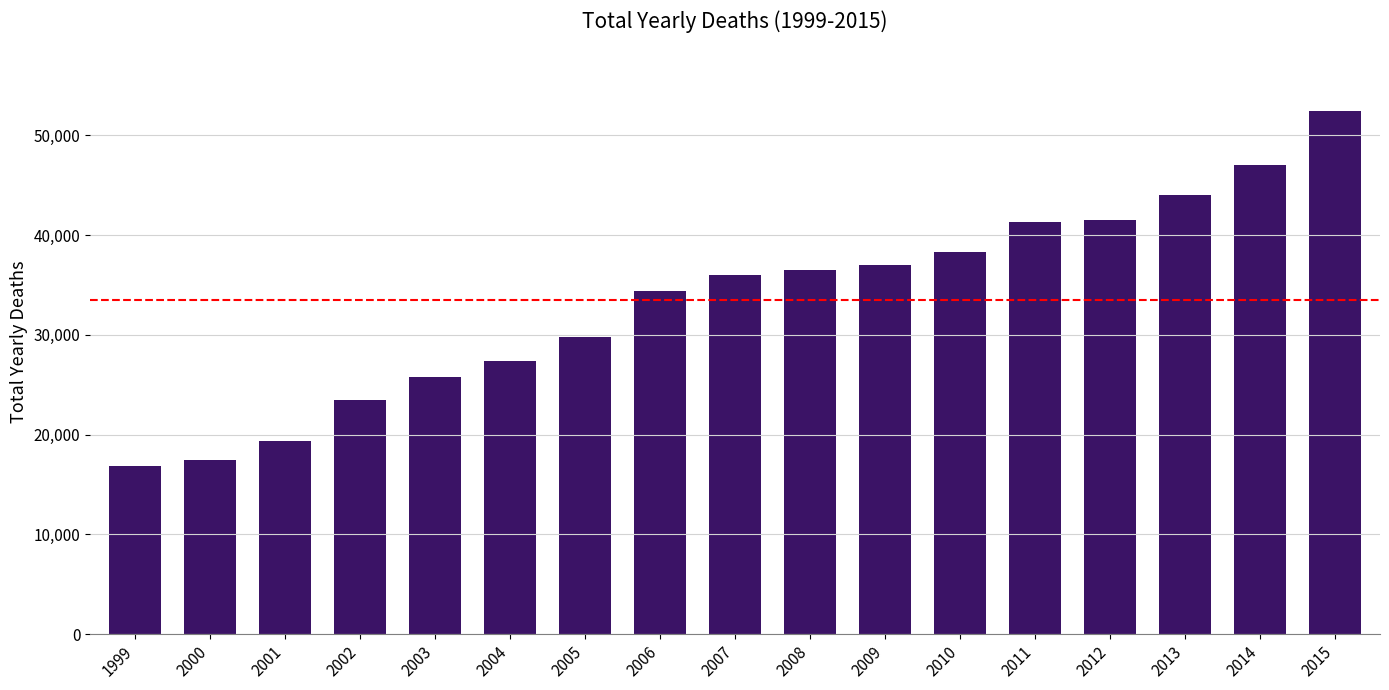

Are the bars horizontal?

No